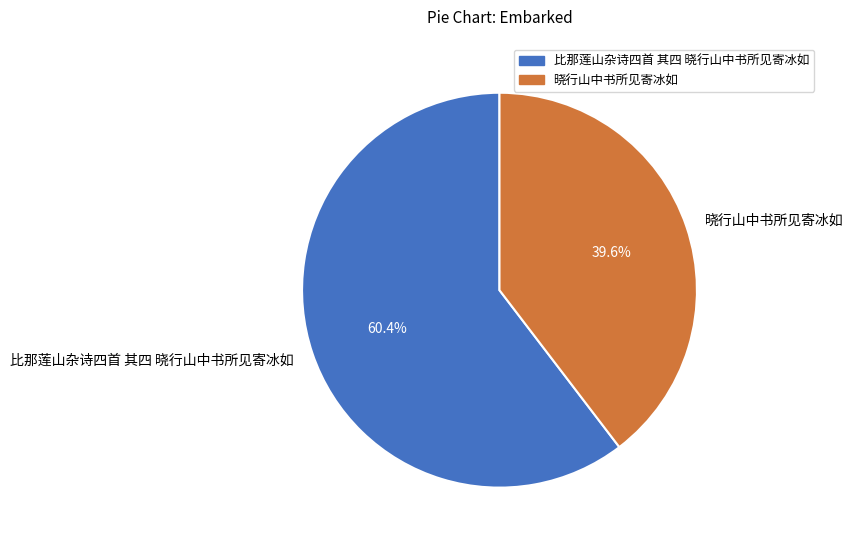

What is the total percentage of 晓行山中书所见寄冰如 and 比那莲山杂诗四首 其四 晓行山中书所见寄冰如?

100.0%